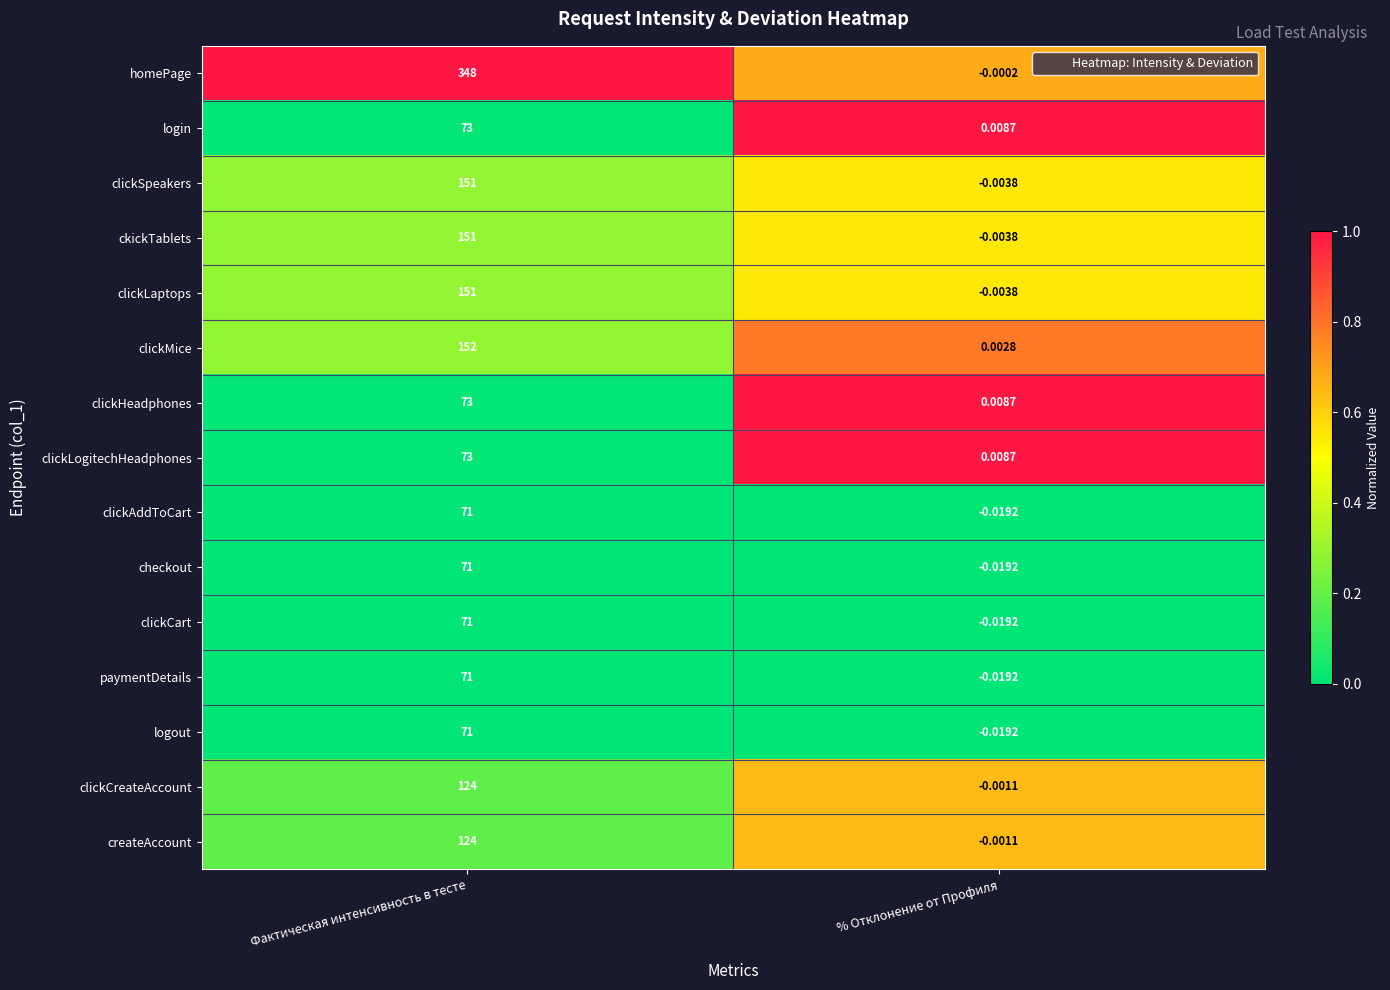

At which label does clickCart reach its minimum?

% Отклонение от Профиля